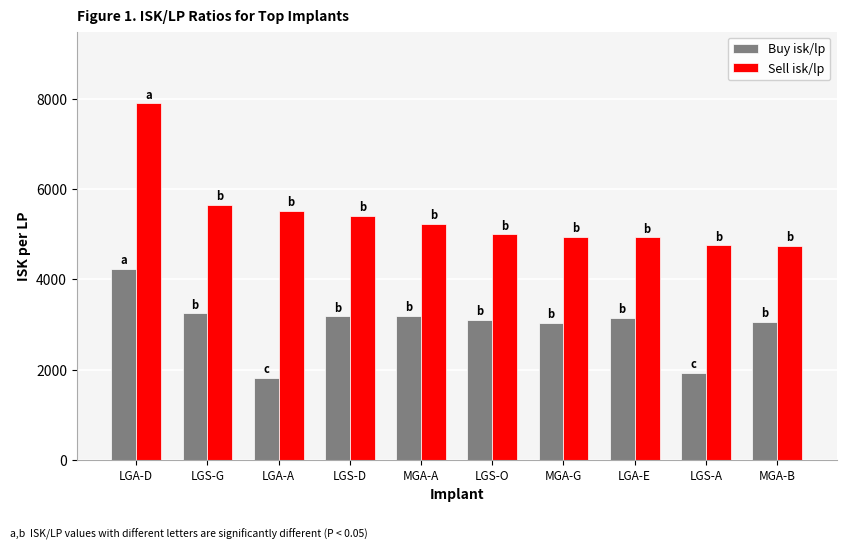

What is the sum of all Sell isk/lp values?

54126.9